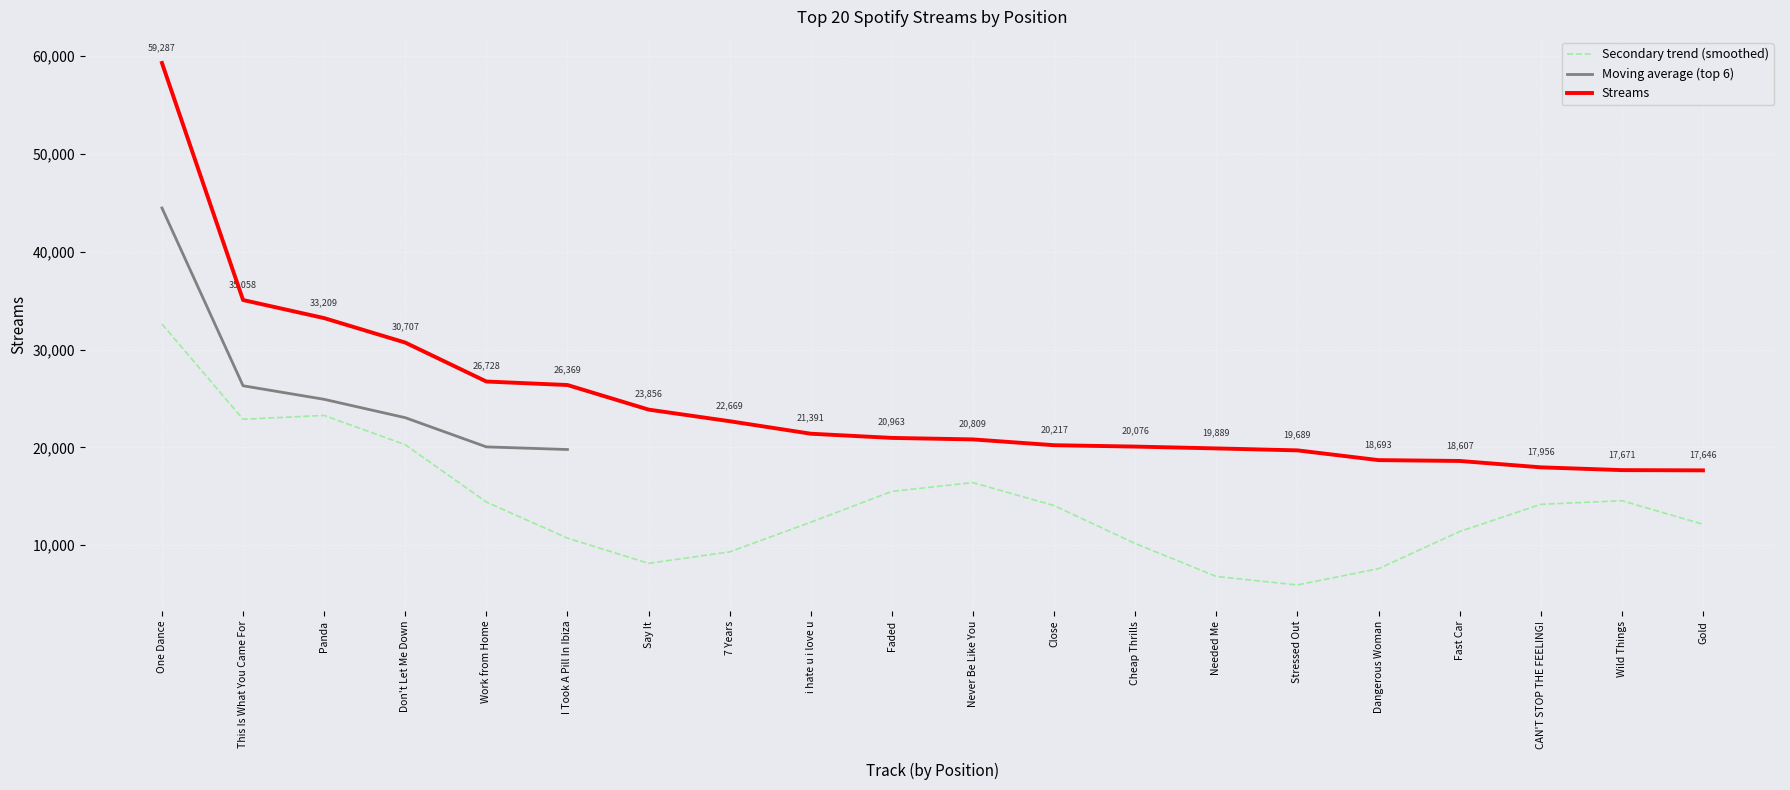

Read the Streams value at Dangerous Woman.

18693.0